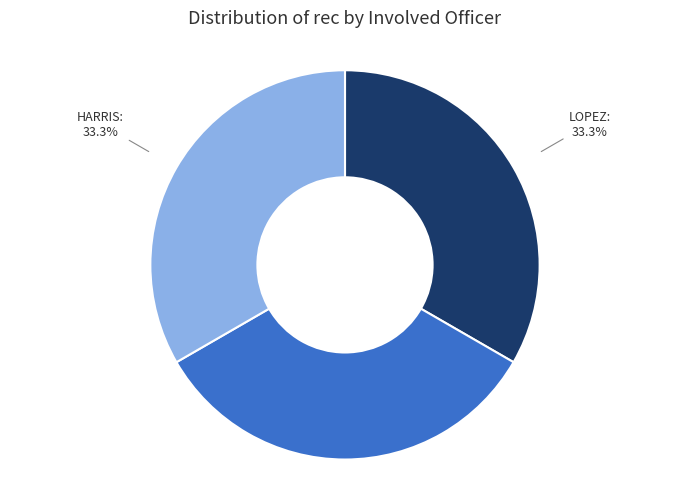

Is there a majority slice in this chart?

No